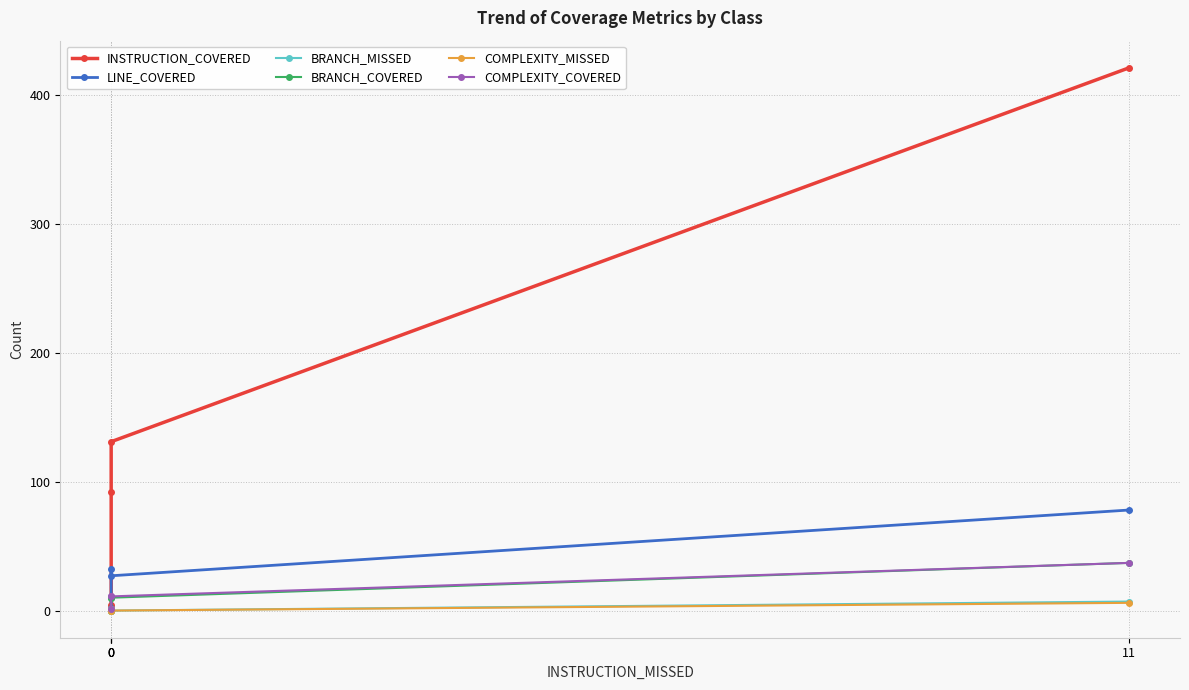

True or false: INSTRUCTION_COVERED has more than 0 points higher than both neighbors.

False